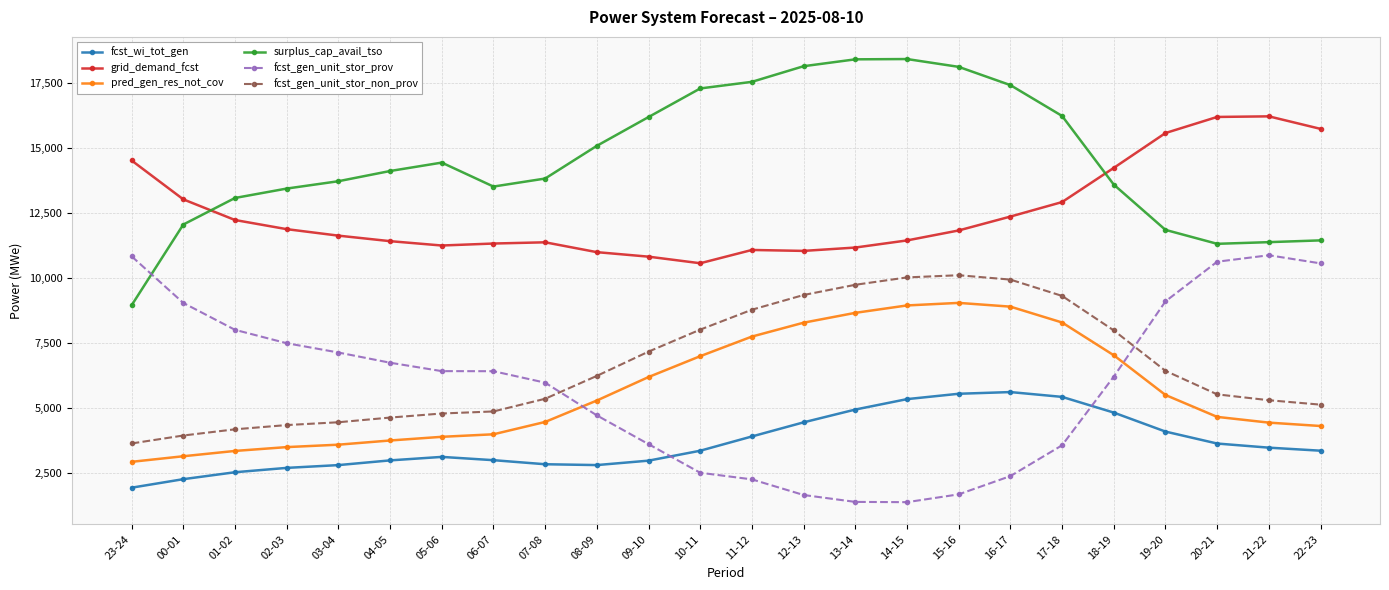

How many times do surplus_cap_avail_tso and grid_demand_fcst cross each other?

2